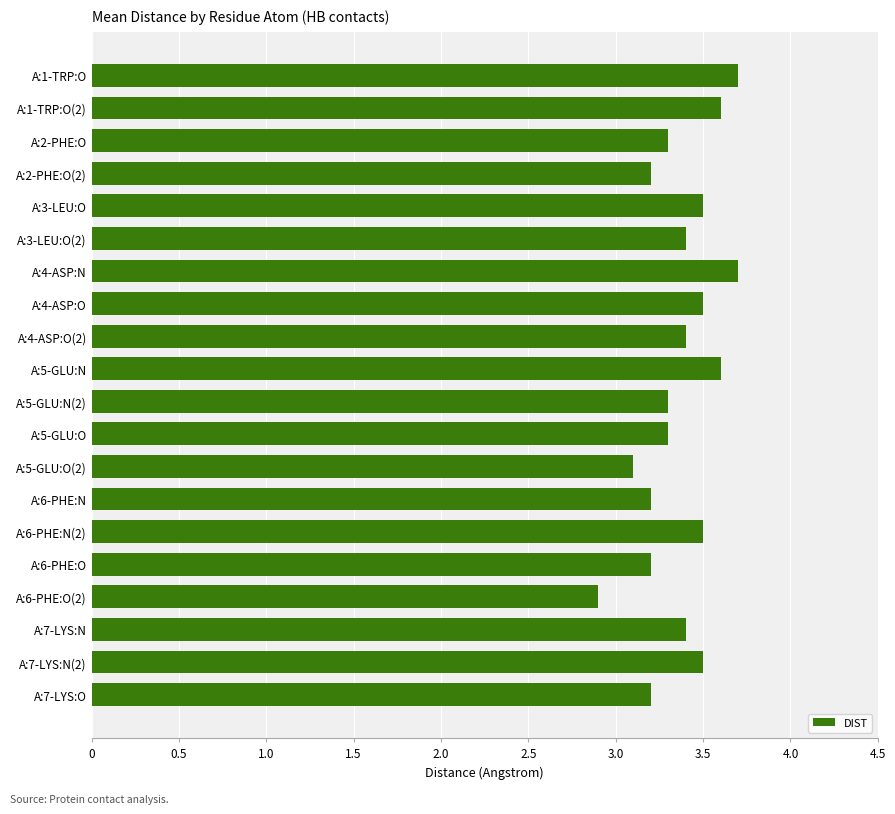

What is the average value?

3.4